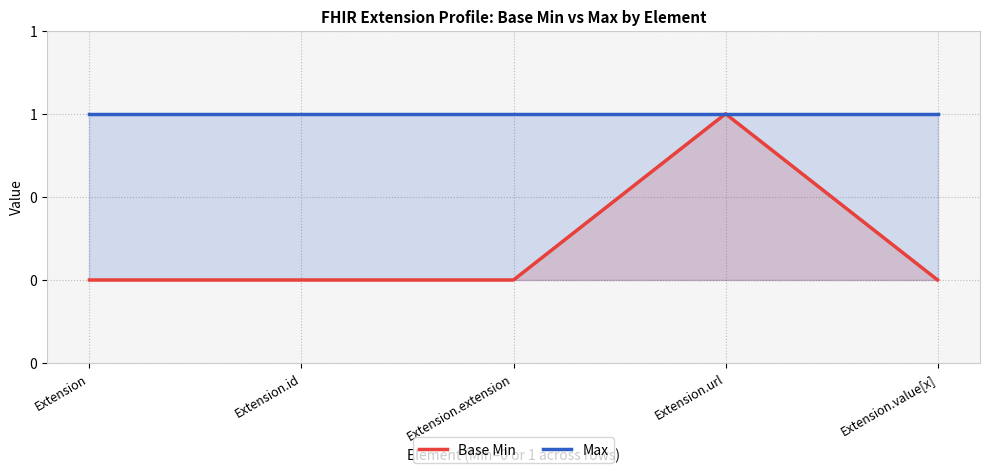

What is the sum of all Base Min values?

1